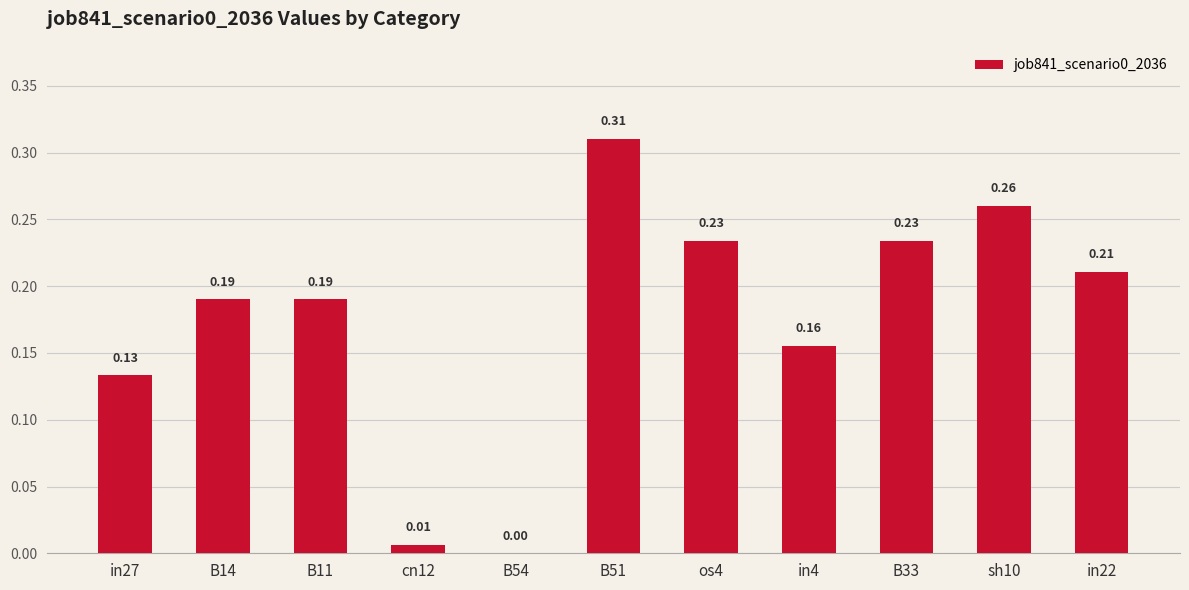

What is the sum of all values?

1.9